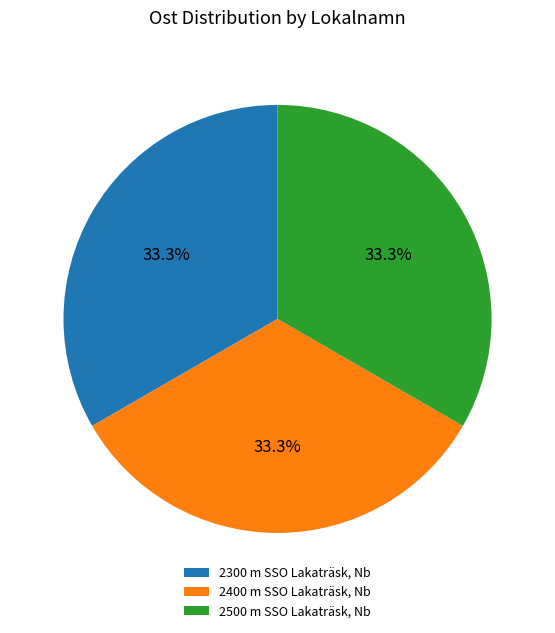

How many slices are in this pie chart?

3